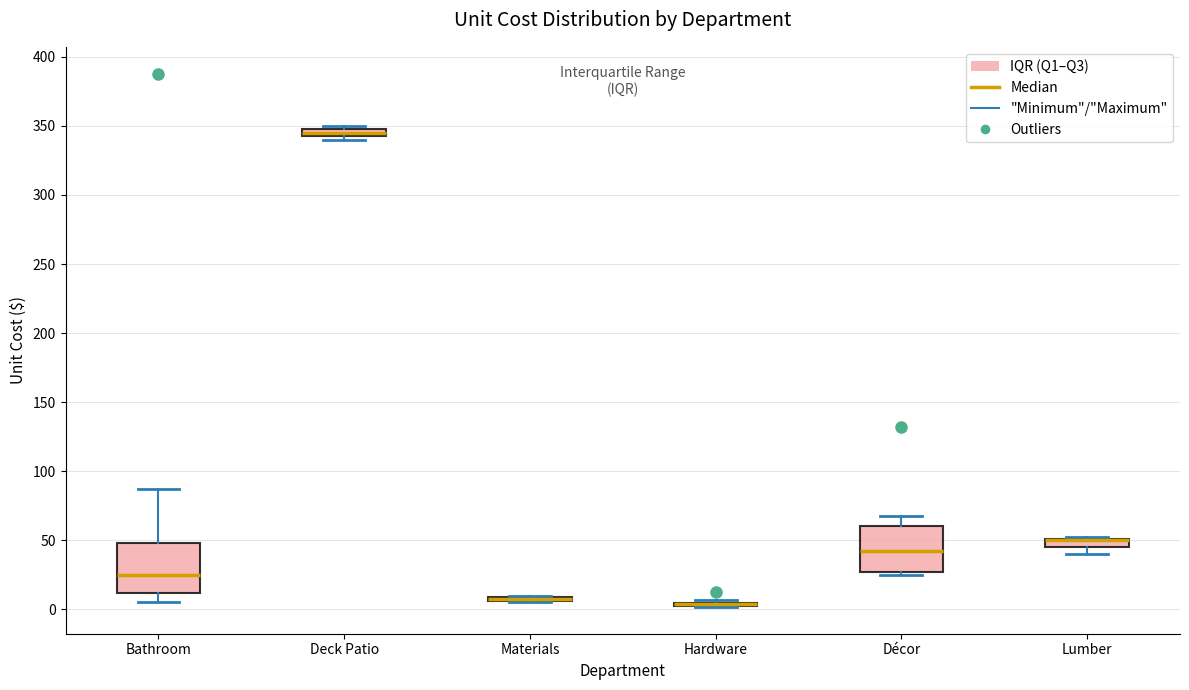

Where is the upper edge of the box for Décor on the y-axis? The values are not printed on the chart, so give them approximately, as read against the axis.

60